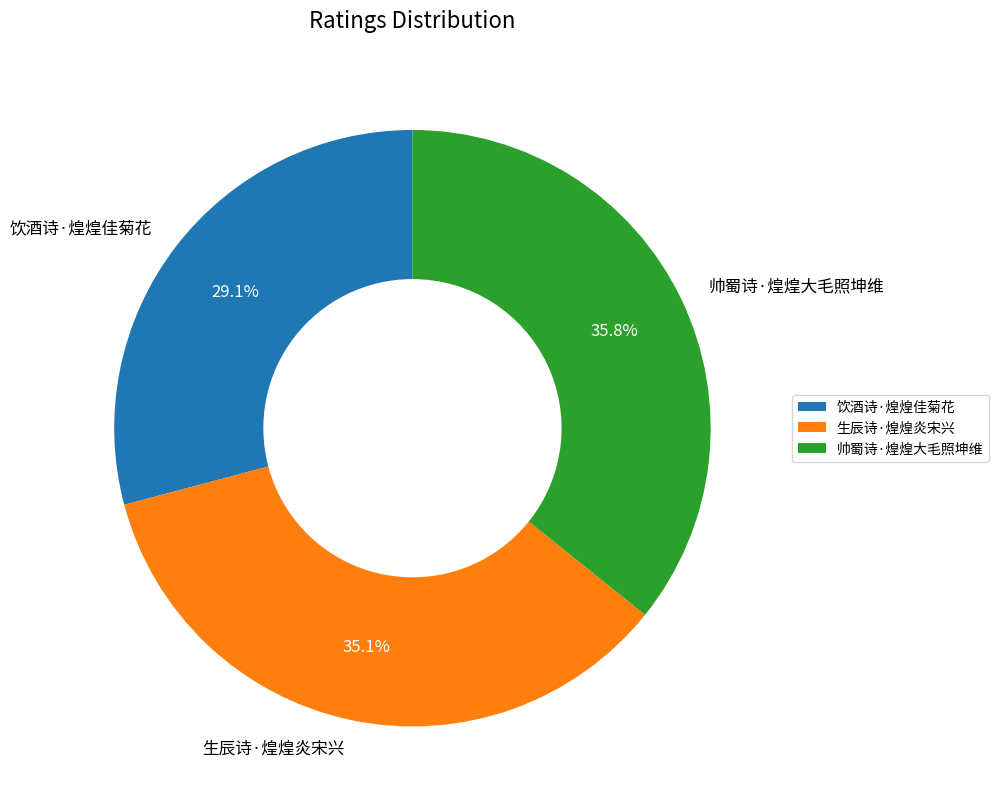

How many segments does this pie chart have?

3